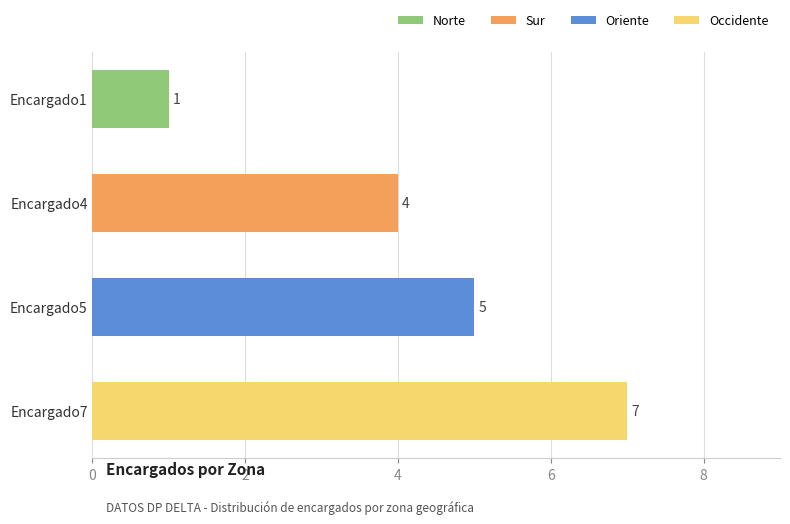

What is the sum of all values?

17